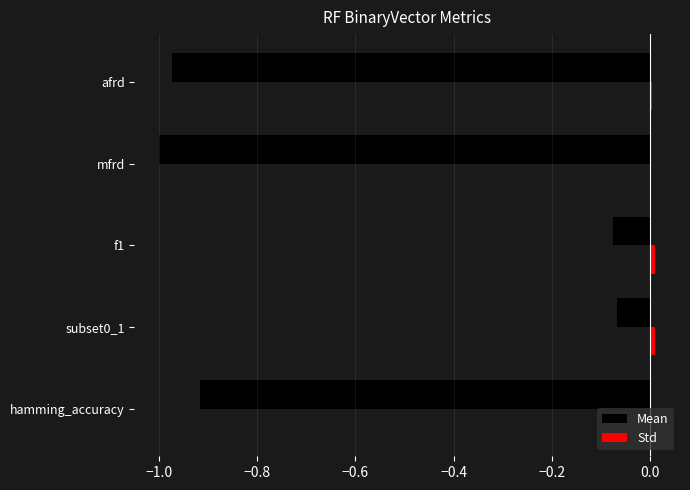

Which series changed the most between subset0_1 and mfrd?

Mean